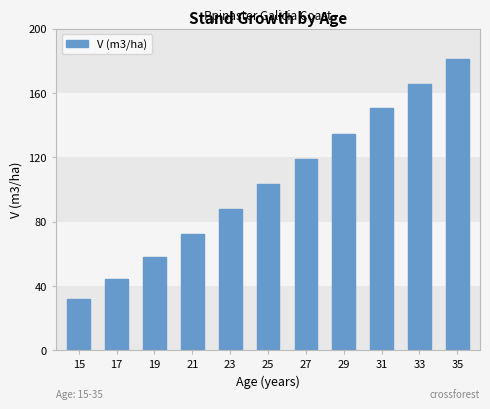

Which label corresponds to the smallest value in the chart?

15